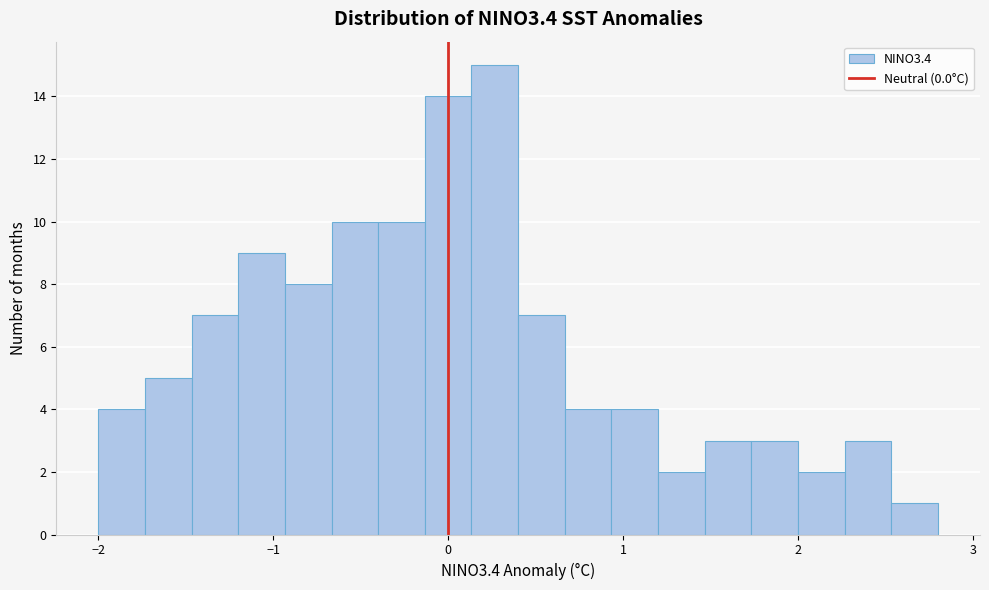

Around what value on the x-axis is the tallest bar? Give the approximate position of its centre, as read against the axis.

0.3